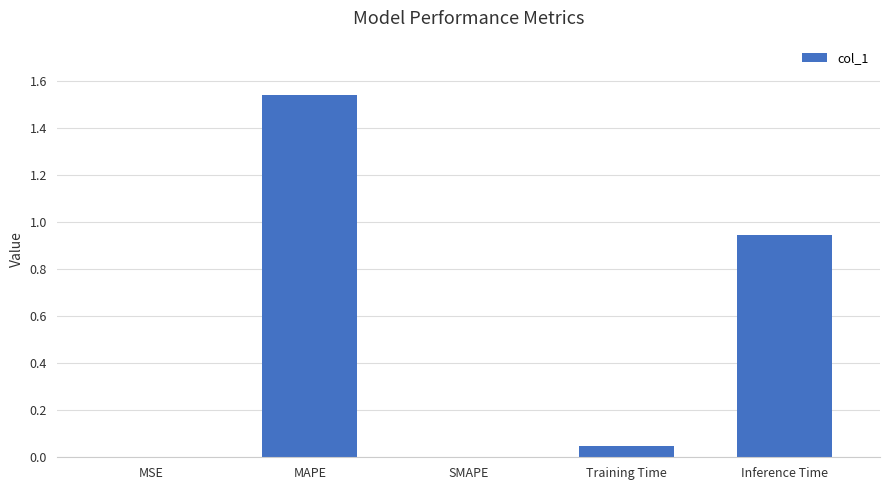

What is the change in value from SMAPE to Inference Time?

+0.9